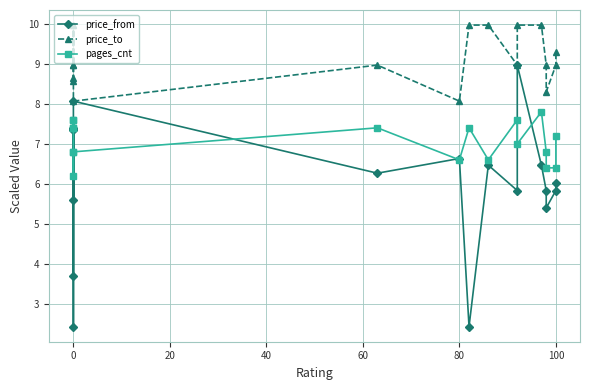

What is the maximum value for price_to?

10.0